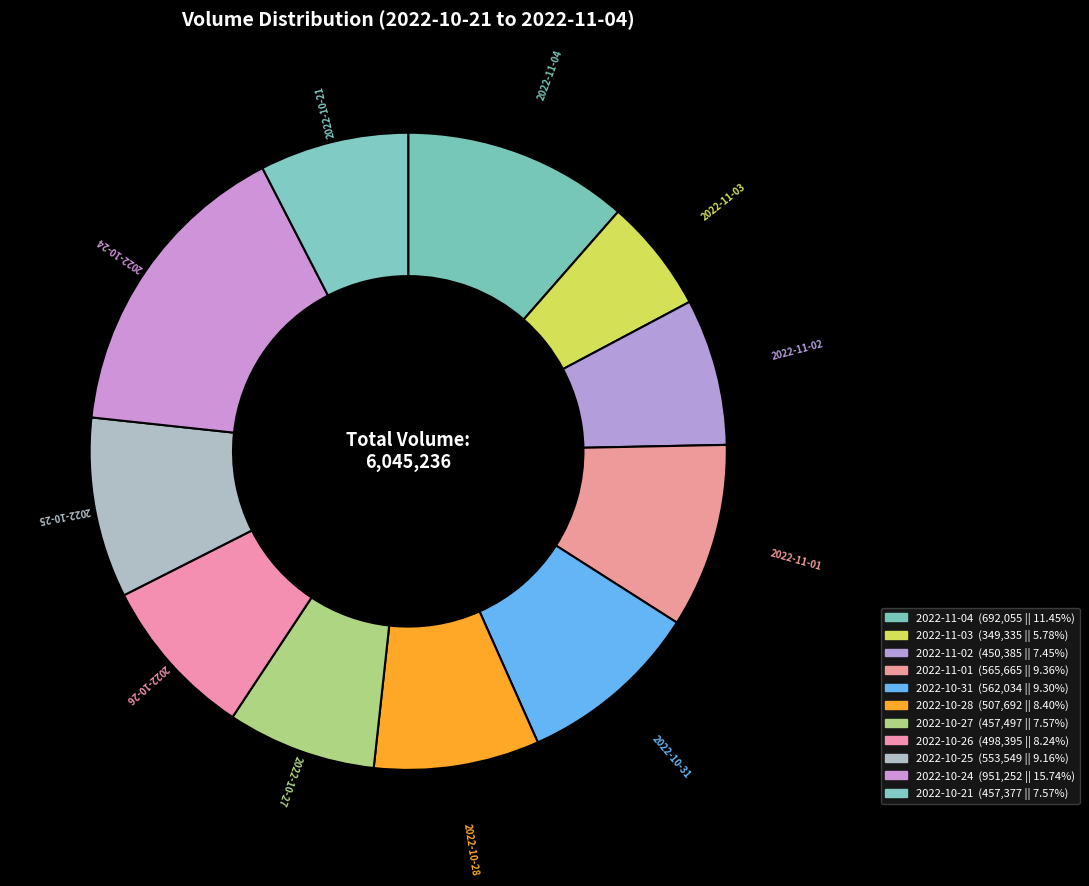

Count the number of slices in the pie.

11